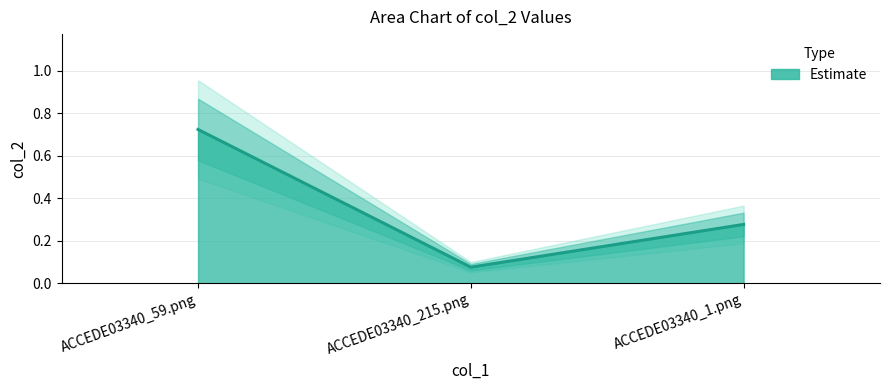

What is the label of the 3rd point from the left?

ACCEDE03340_1.png